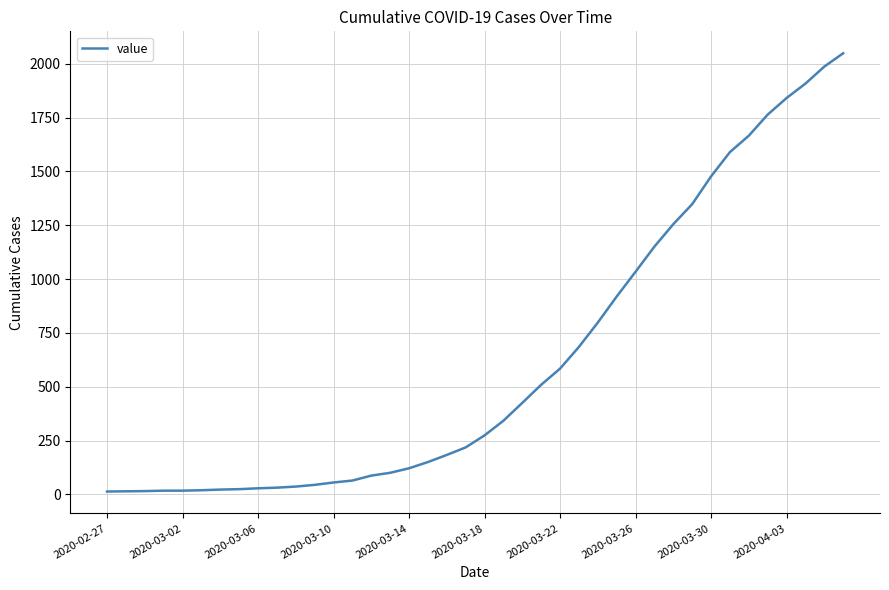

What is the difference between the maximum and minimum values?

2036